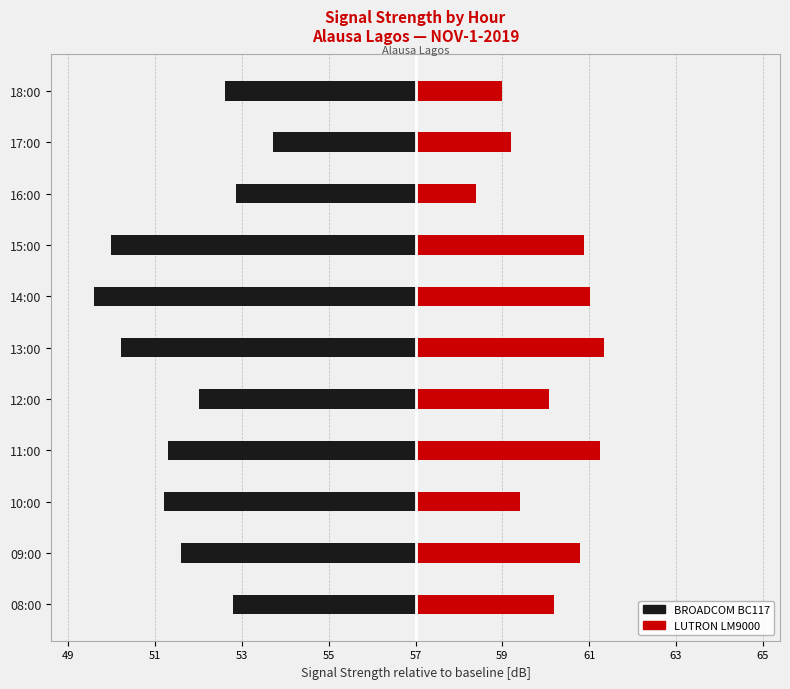

How many bars are there in each group?

2